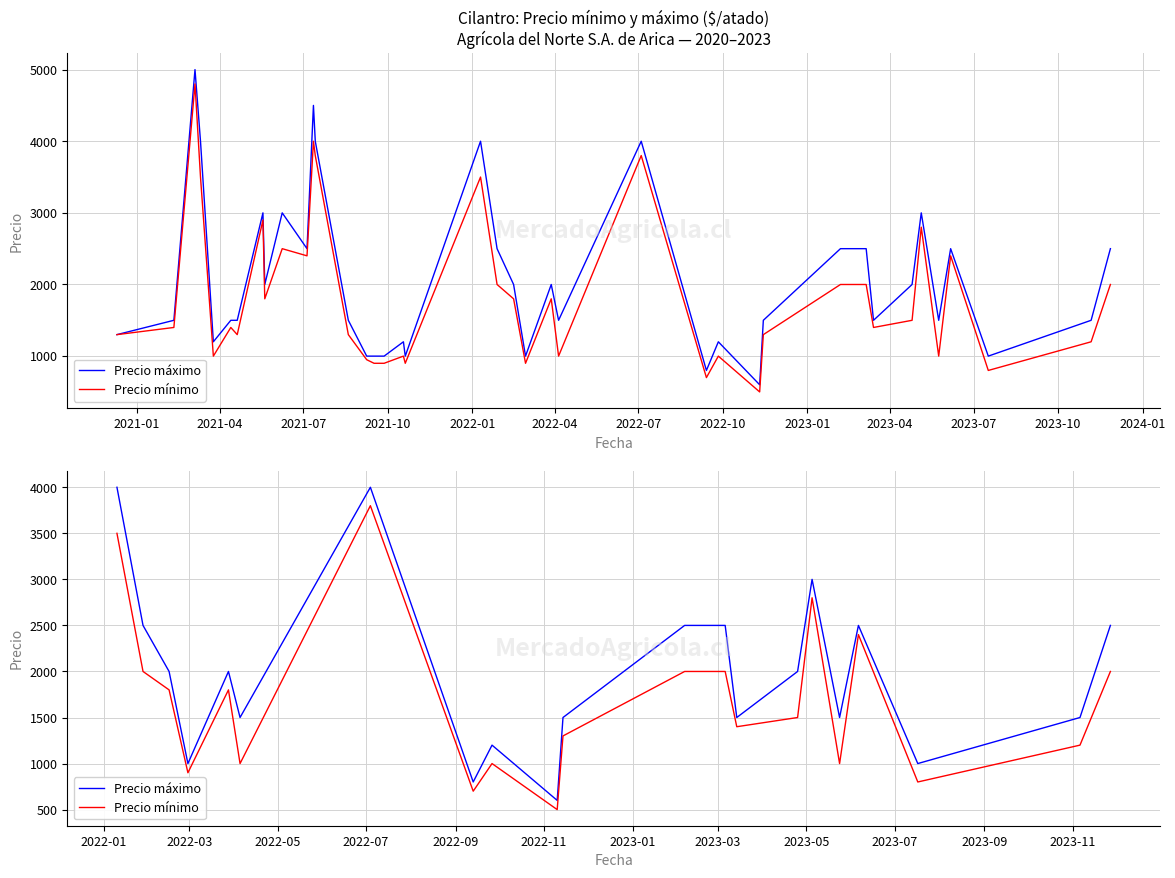

True or false: Precio máximo and Precio mínimo cross at least once.

False